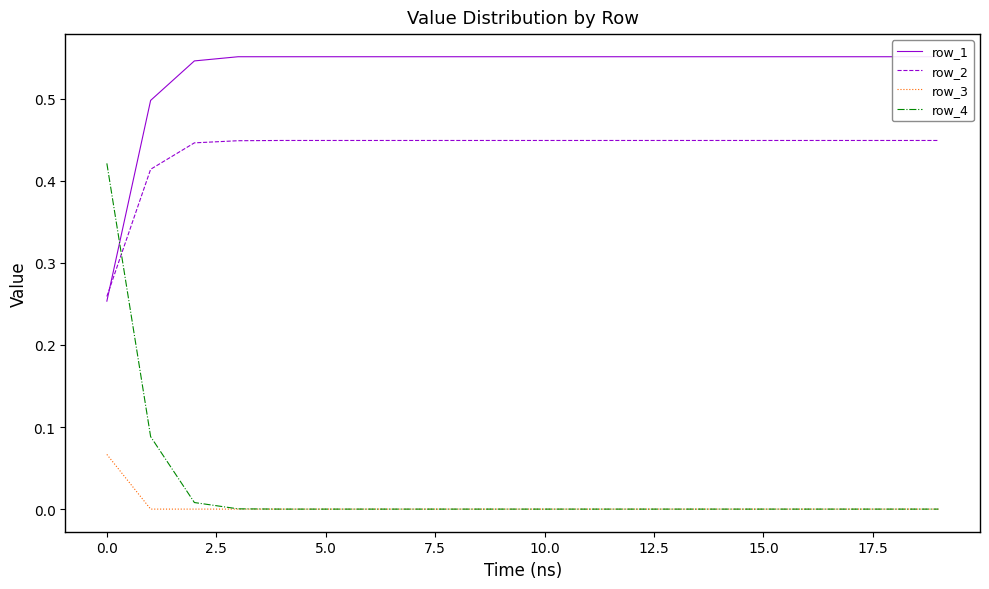

How many categories are shown in the chart?

20